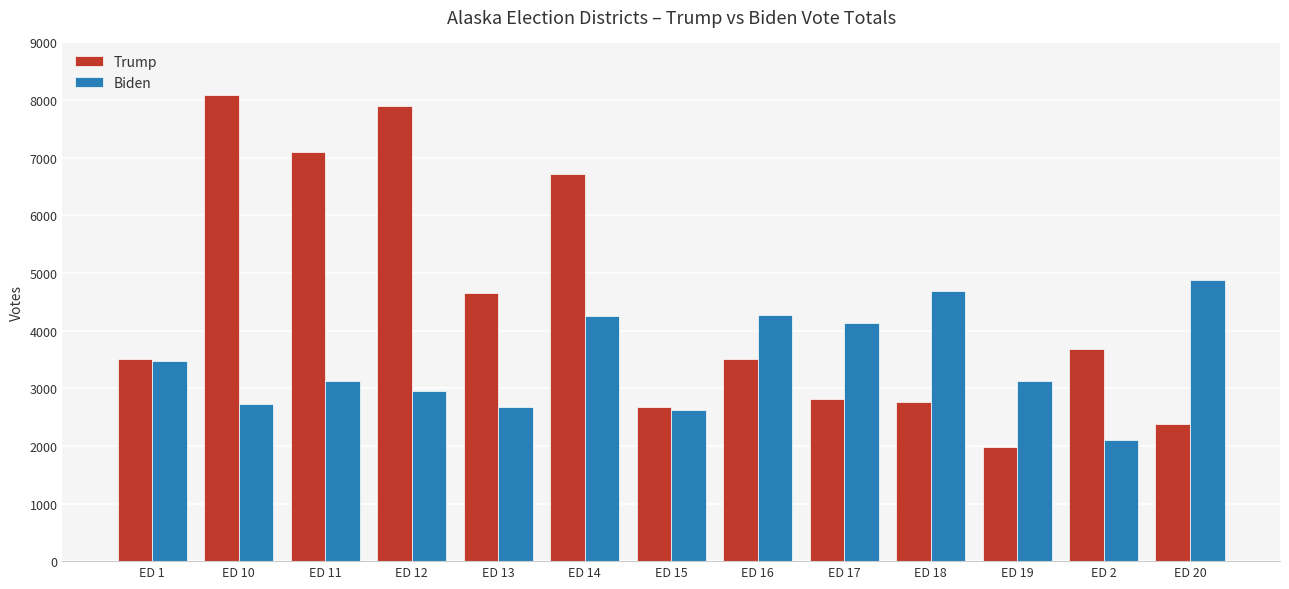

The value of Trump at ED 11 is 9954. True or false?

False